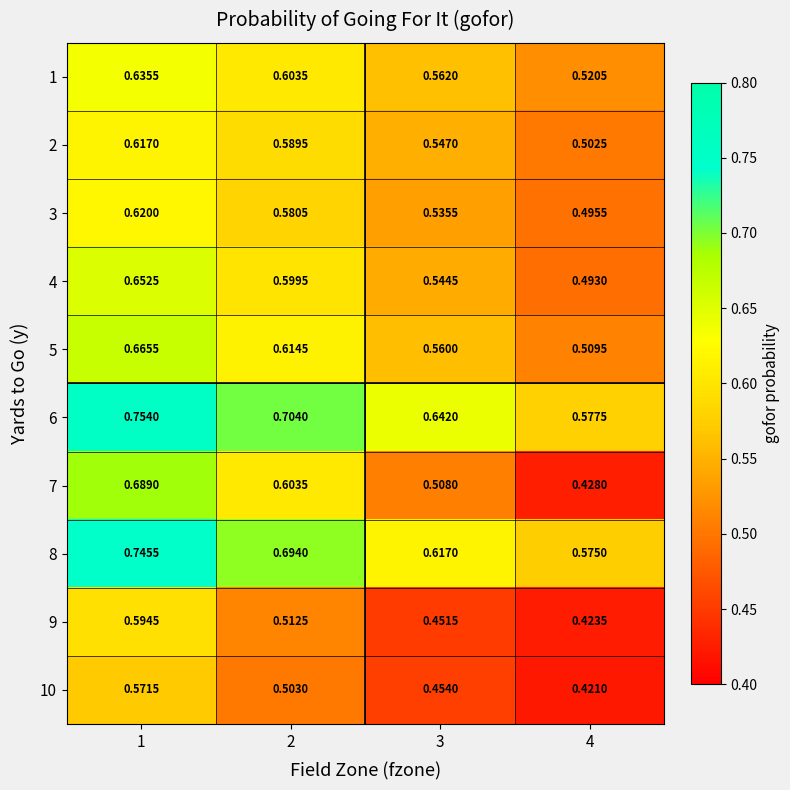

Is the value of 5 at 4 greater than the value of 1 at 4?

No